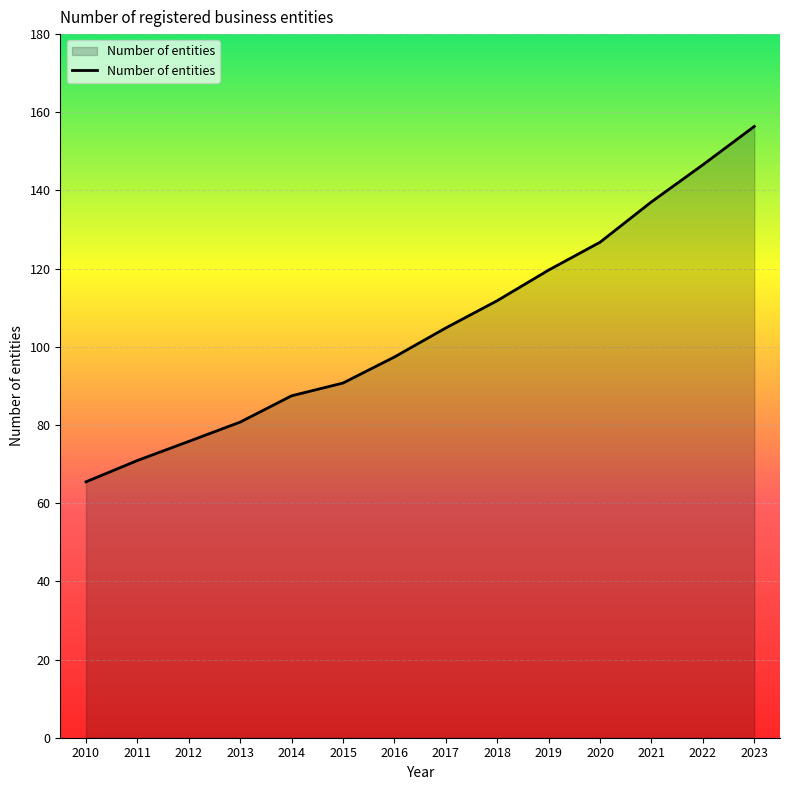

List the labels in order of value, largest first.

2023, 2022, 2021, 2020, 2019, 2018, 2017, 2016, 2015, 2014, 2013, 2012, 2011, 2010